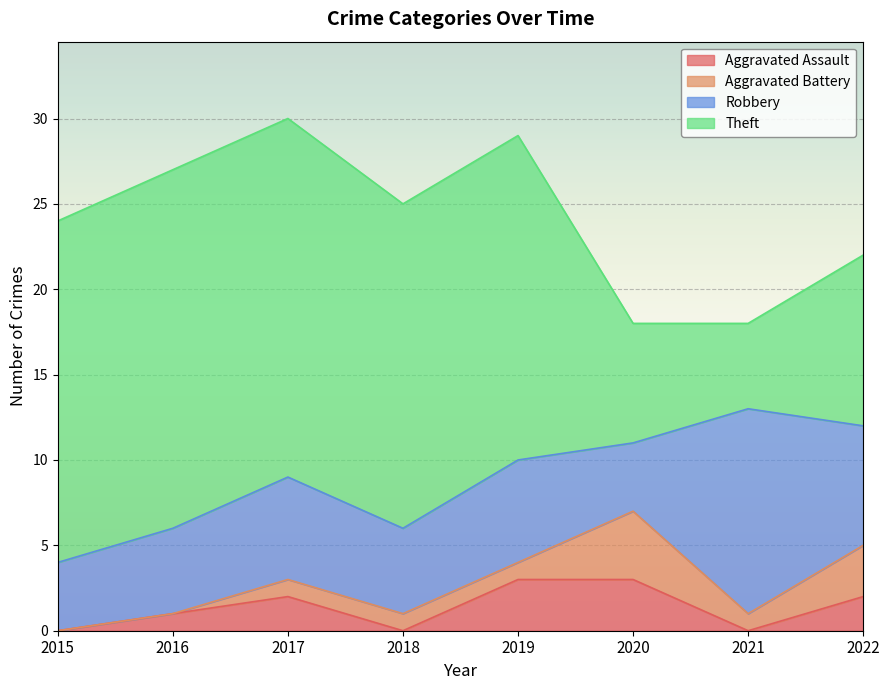

Between 2015 and 2016, which is larger?

2016